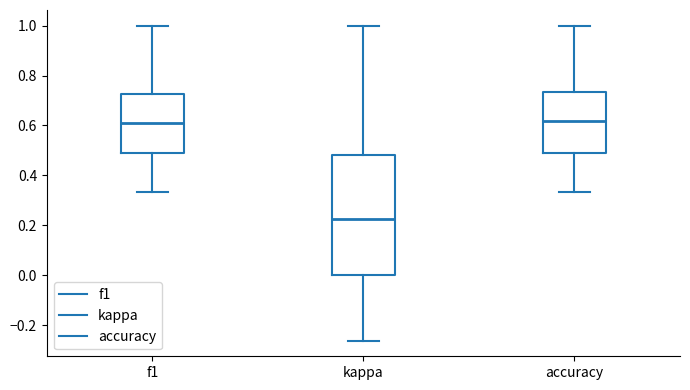

Where does the median line of the box for kappa sit on the y-axis? The values are not printed on the chart, so give them approximately, as read against the axis.

0.22